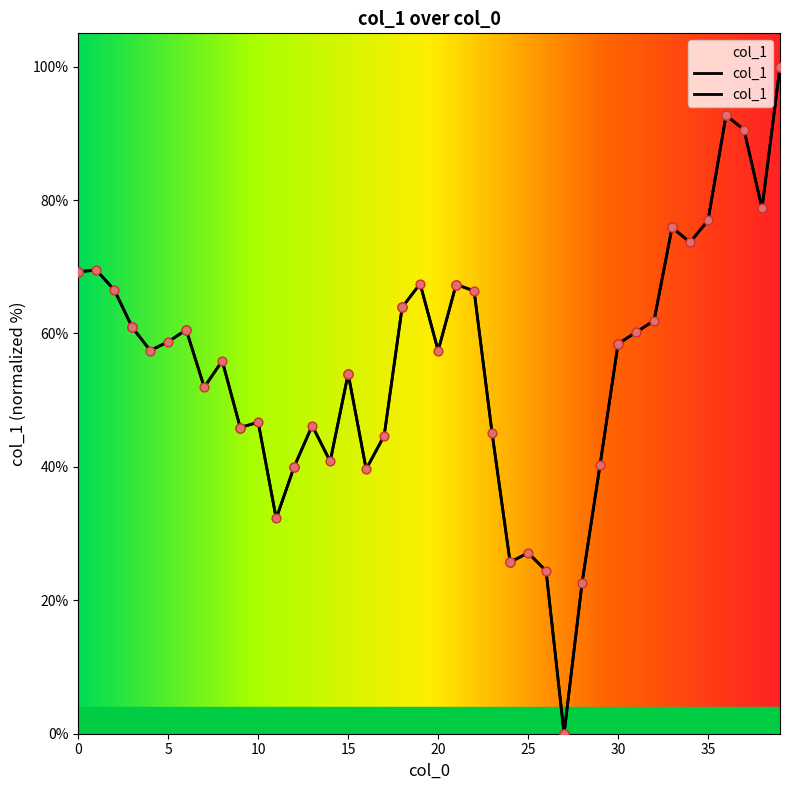

Which has a higher value, 21 or 28?

21